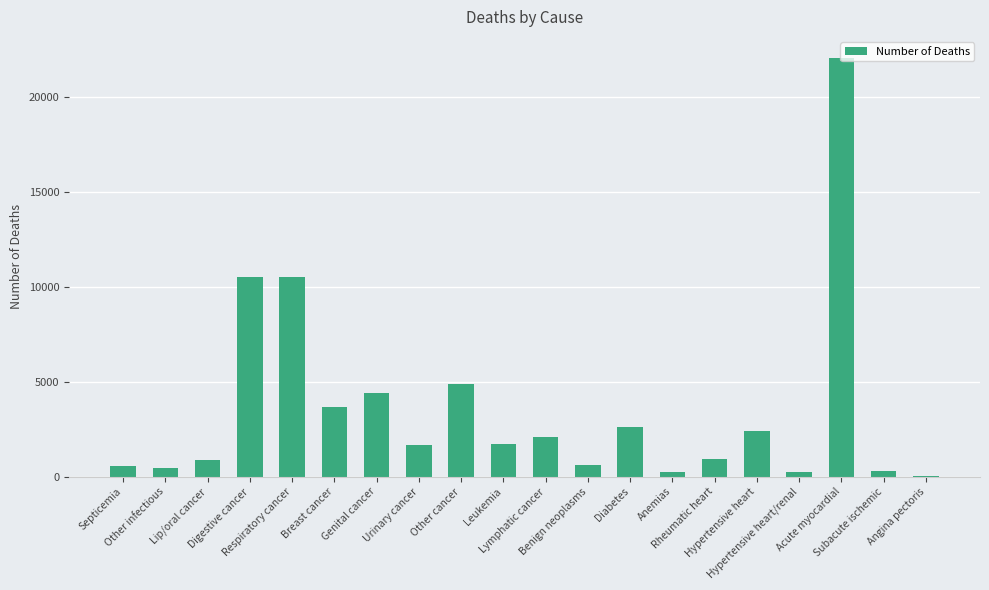

What is the greatest value displayed?

22053